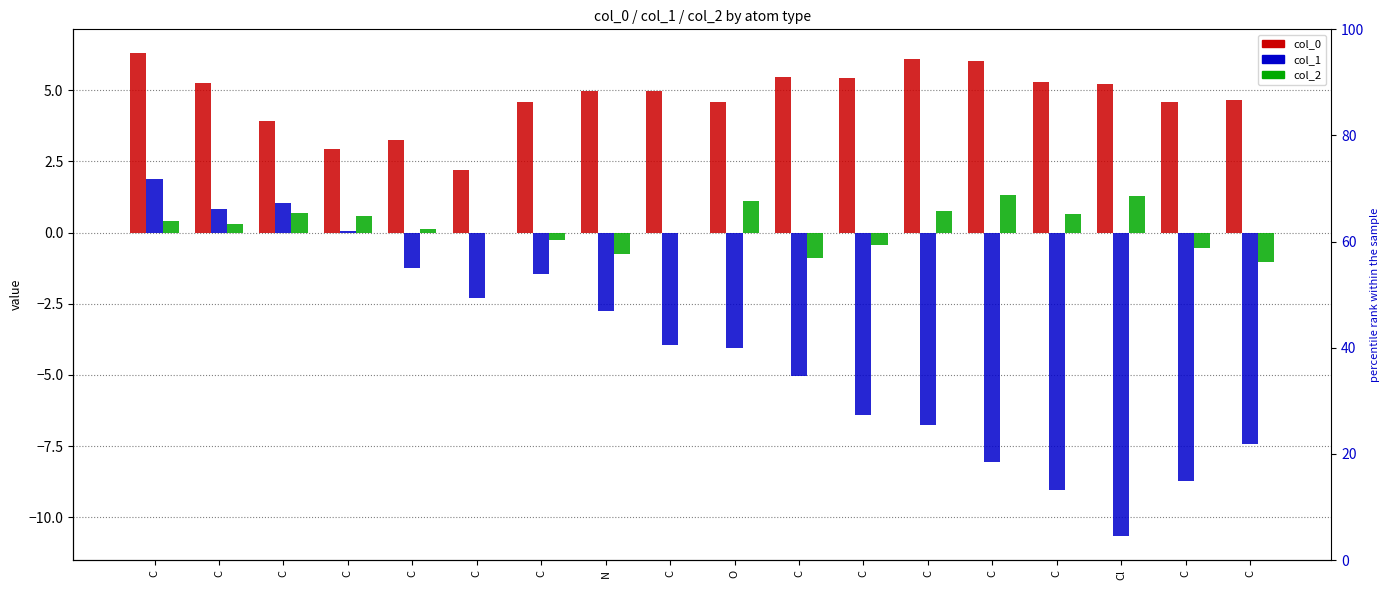

What is the value of the col_1 bar at the 2nd from the left?

1.9